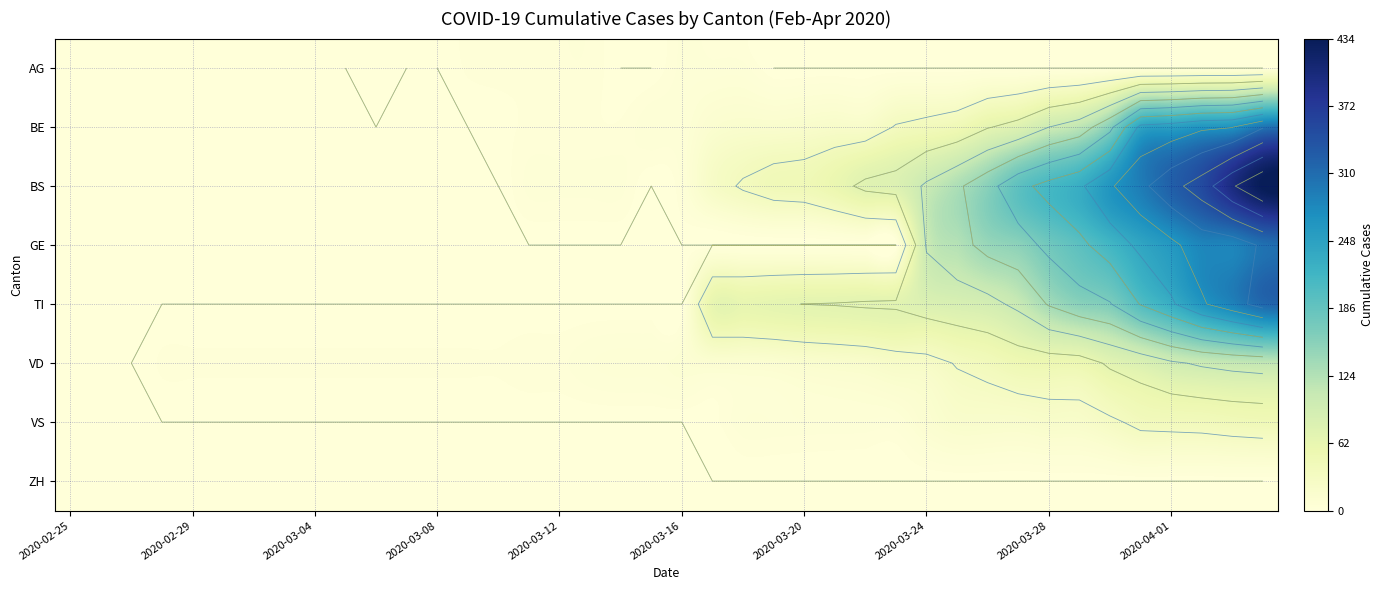

Which category has the lowest value in the VD series?

2020-02-25